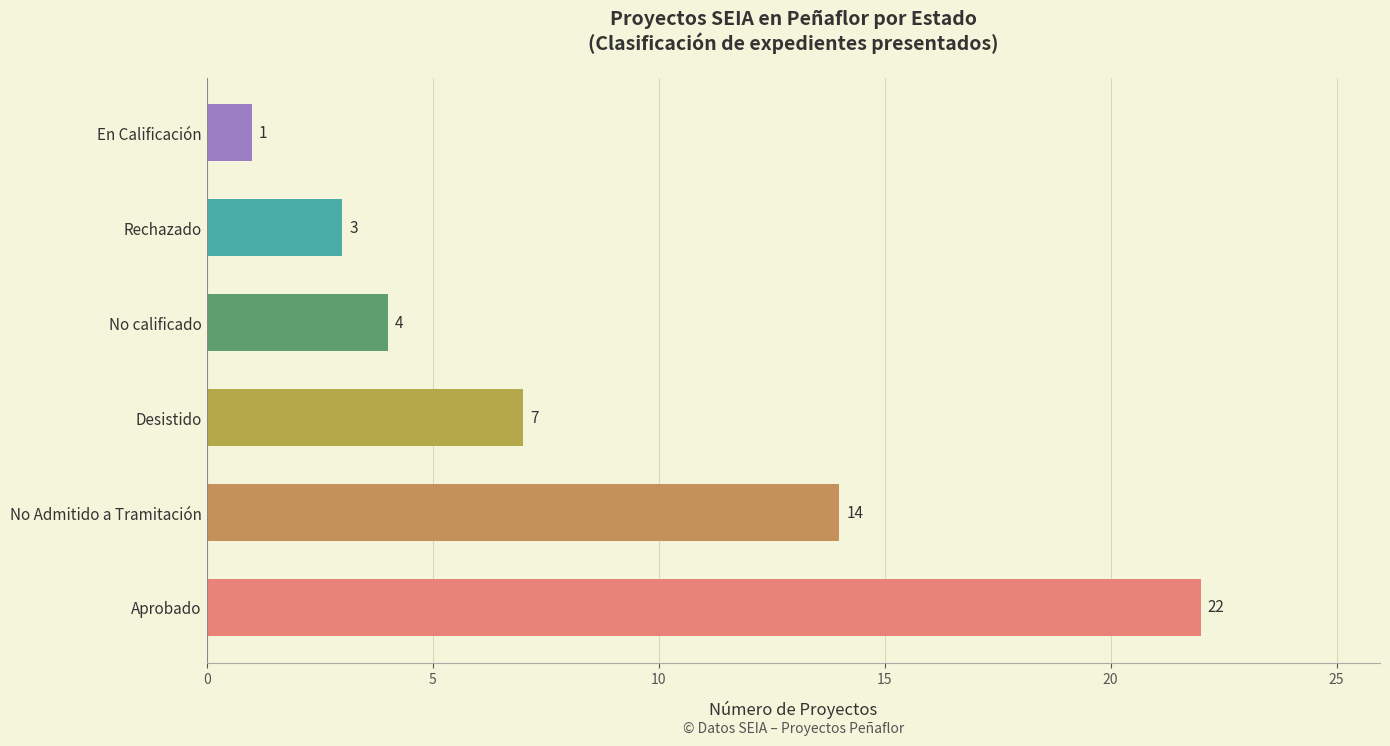

What position from the right is Aprobado?

6